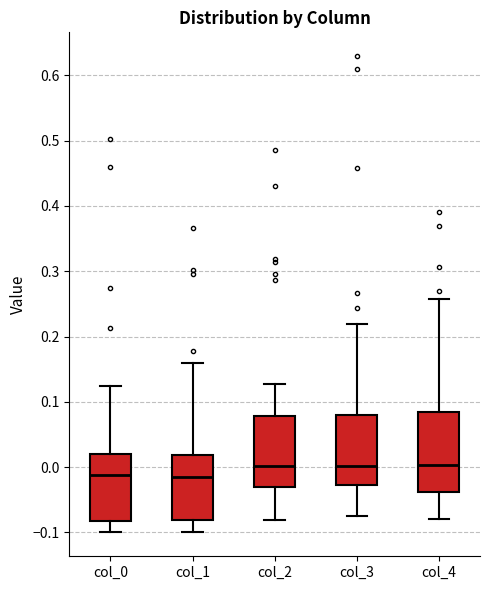

Reading left to right, transcribe this box plot: for each box, give where its median line is, the range the box spans, and where its two whiskers end, as read against the y-axis. The values are not printed on the chart, so give them approximately, as read against the axis.

col_0: median -0.01, box -0.08 to 0.02, whiskers -0.10 to 0.12
col_1: median -0.01, box -0.08 to 0.02, whiskers -0.10 to 0.16
col_2: median 0.00, box -0.03 to 0.08, whiskers -0.08 to 0.13
col_3: median 0.00, box -0.03 to 0.08, whiskers -0.07 to 0.22
col_4: median 0.00, box -0.04 to 0.08, whiskers -0.08 to 0.26